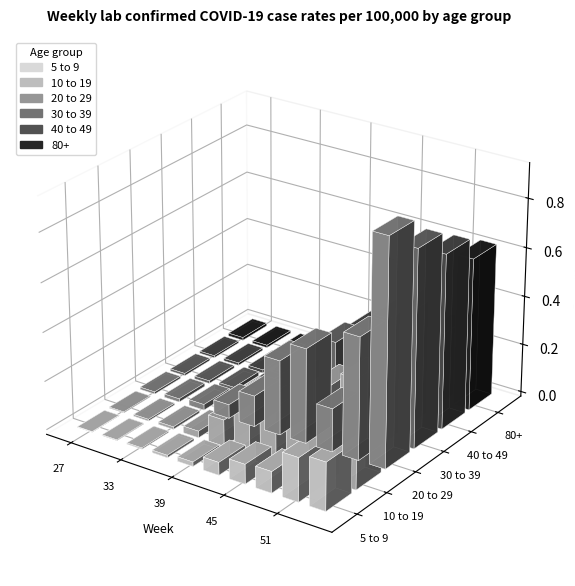

Rank the series by their maximum value, from lowest to highest.

5 to 9, 10 to 19, 80+, 40 to 49, 30 to 39, 20 to 29